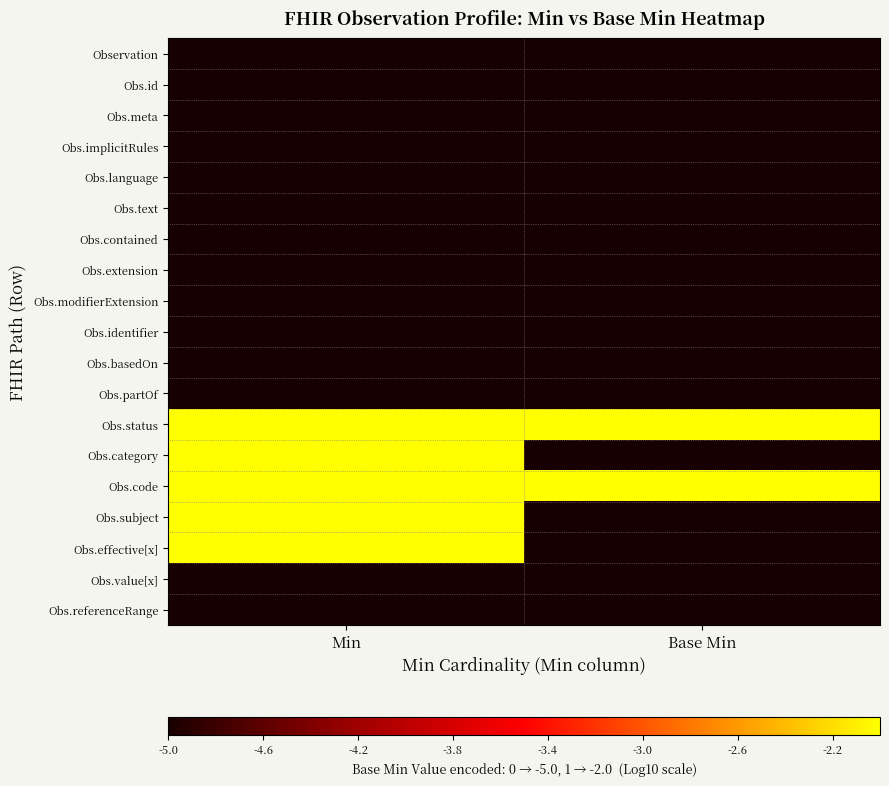

What is the total value across all series at Min?

-80